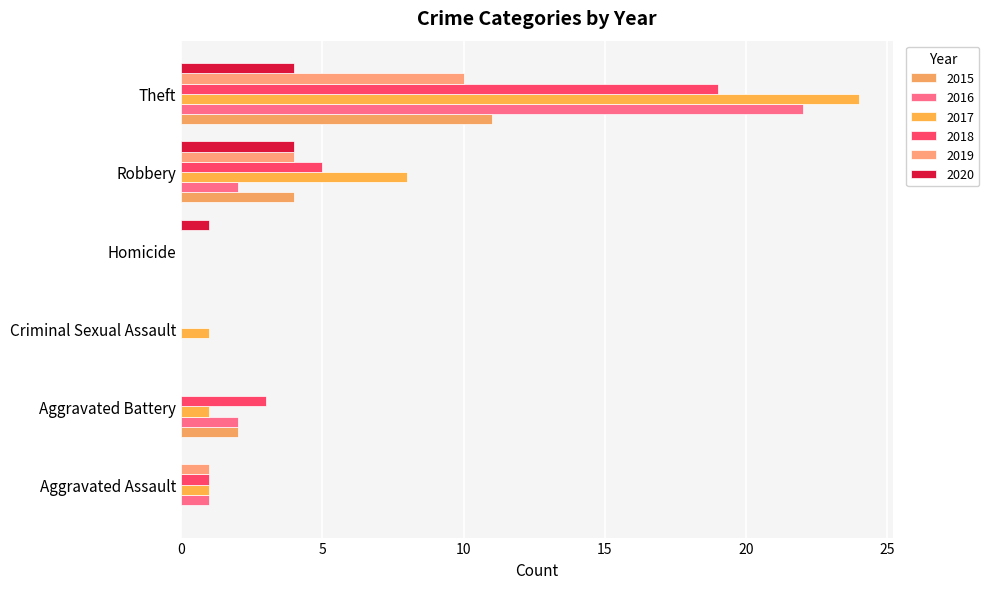

The value of 2016 at Homicide is 8. True or false?

False